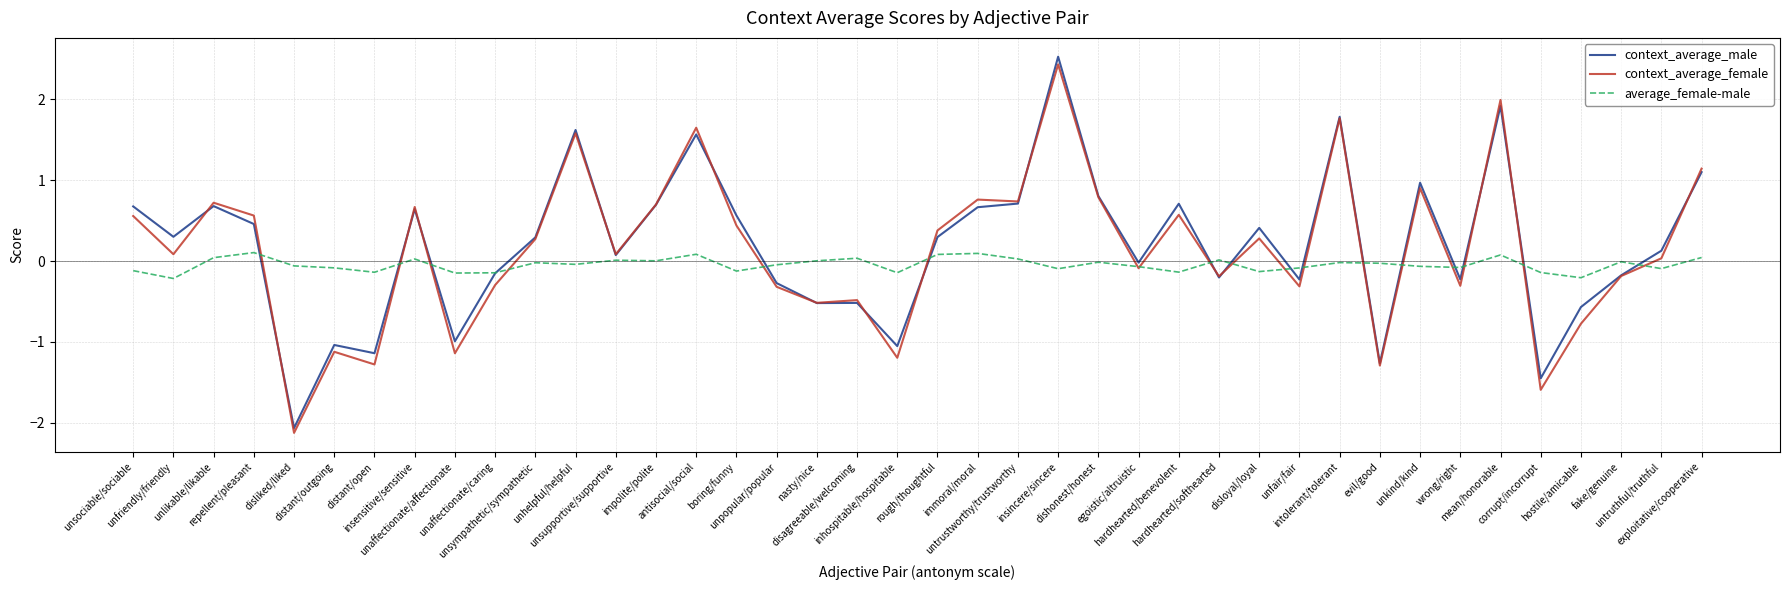

Which series has the widest spread of values?

context_average_male